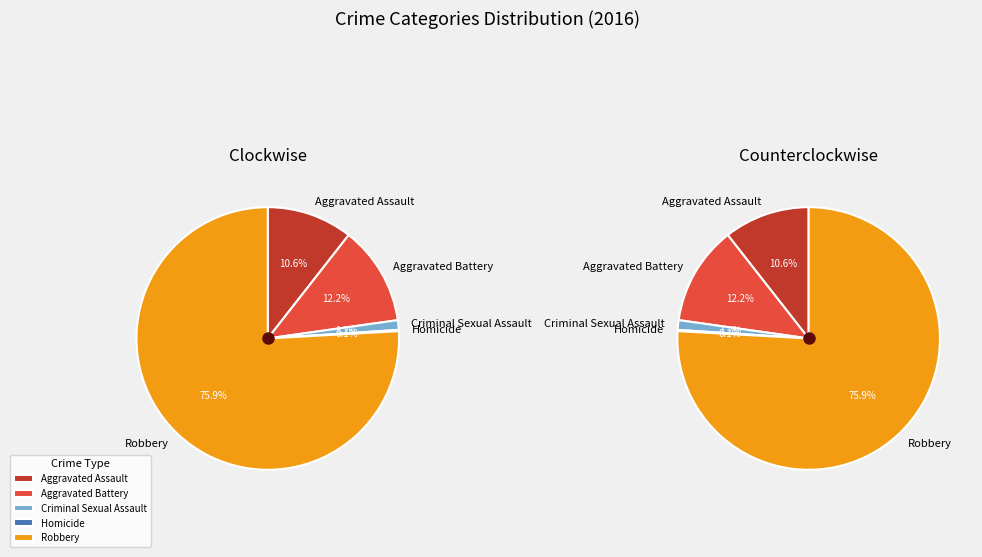

True or false: Homicide accounts for 6% of the total.

False